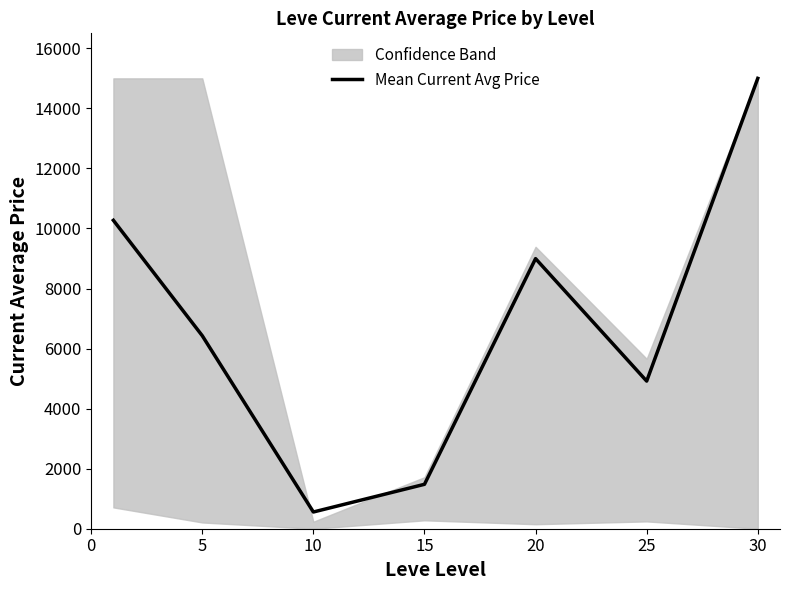

What is the maximum value for Mean Current Avg Price?

15000.0